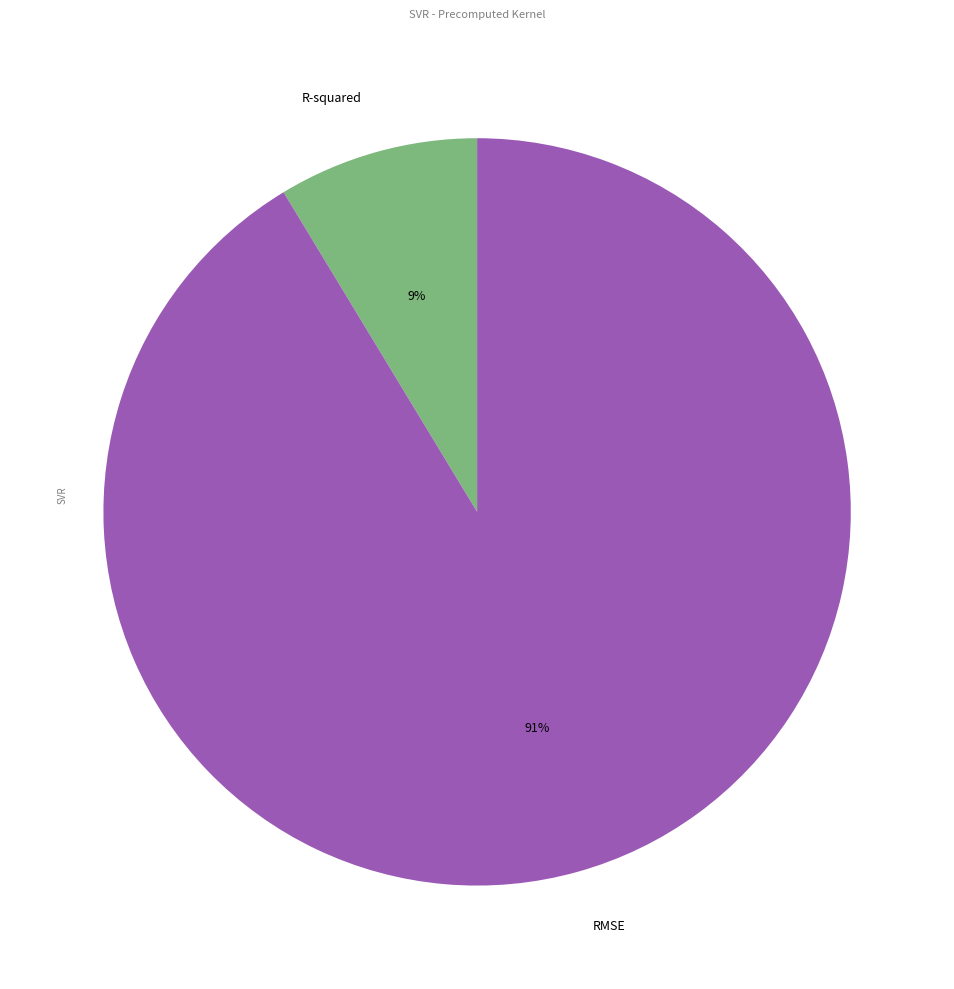

Does any single category account for the majority?

Yes